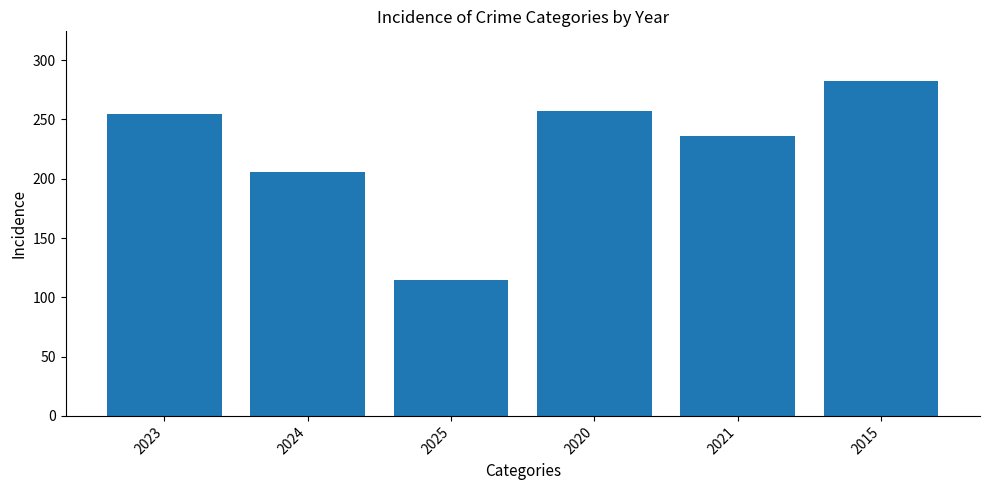

The value at 2015 is 470. True or false?

False